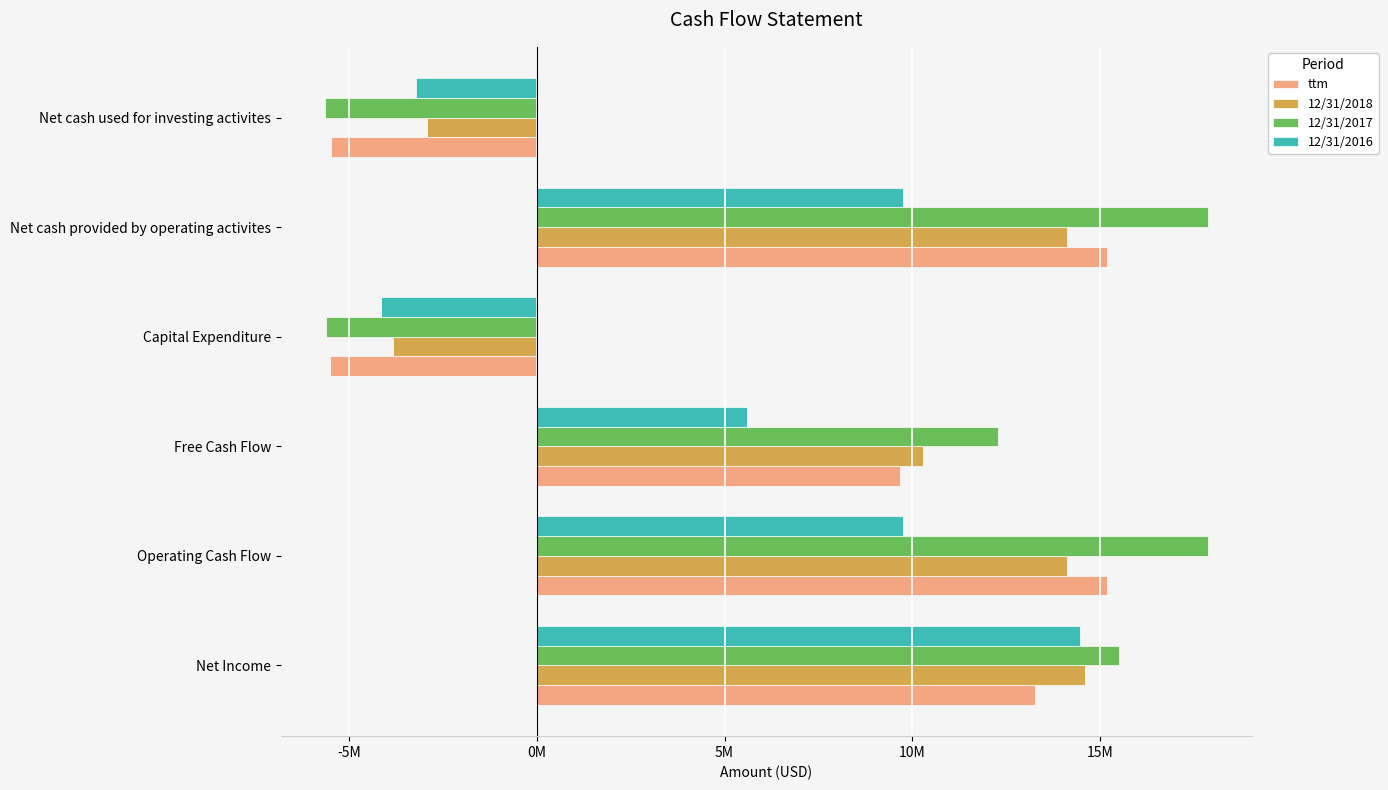

What are all the series names shown in the legend?

ttm, 12/31/2018, 12/31/2017, 12/31/2016